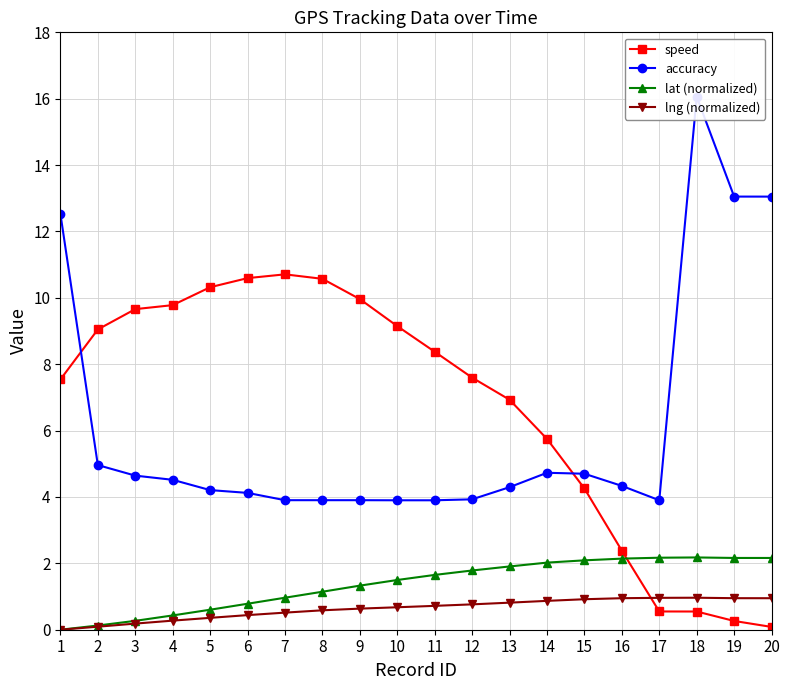

Is it true that lat (normalized) equals 0.1 at 4?

False